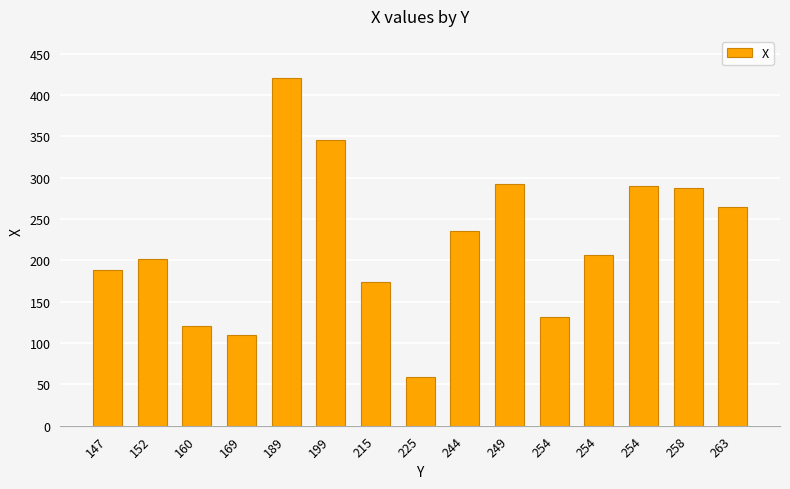

Are the bars horizontal?

No